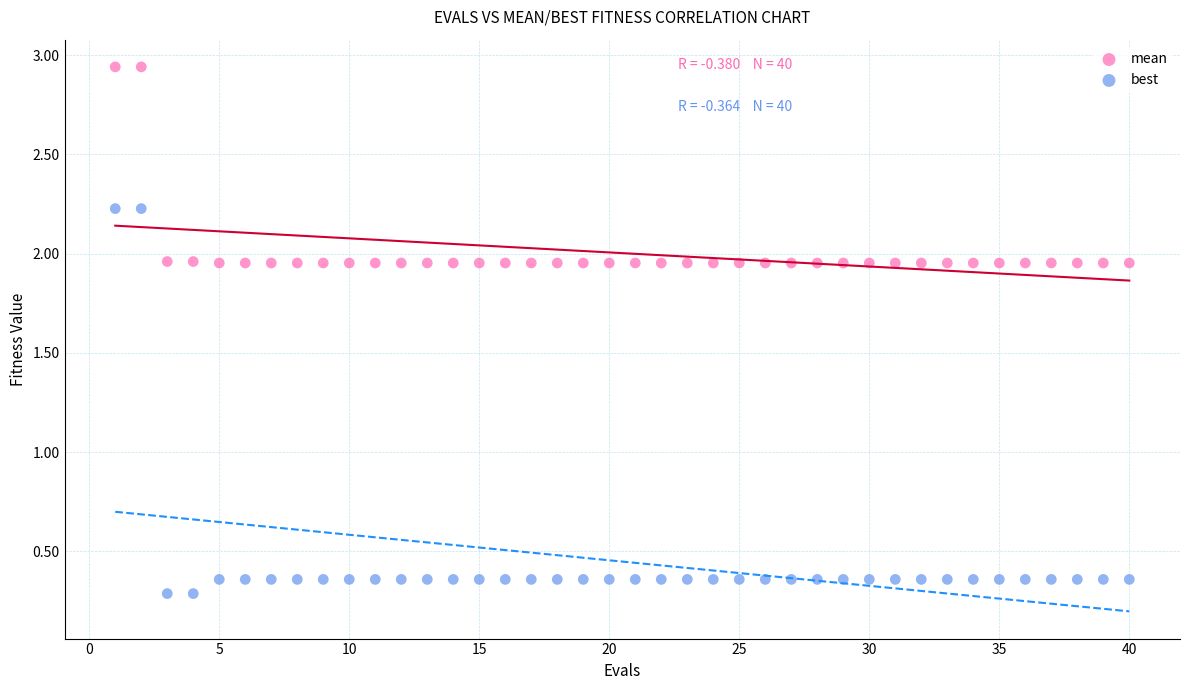

Across all data points, what is the range of Y values (max minus min)?

2.7